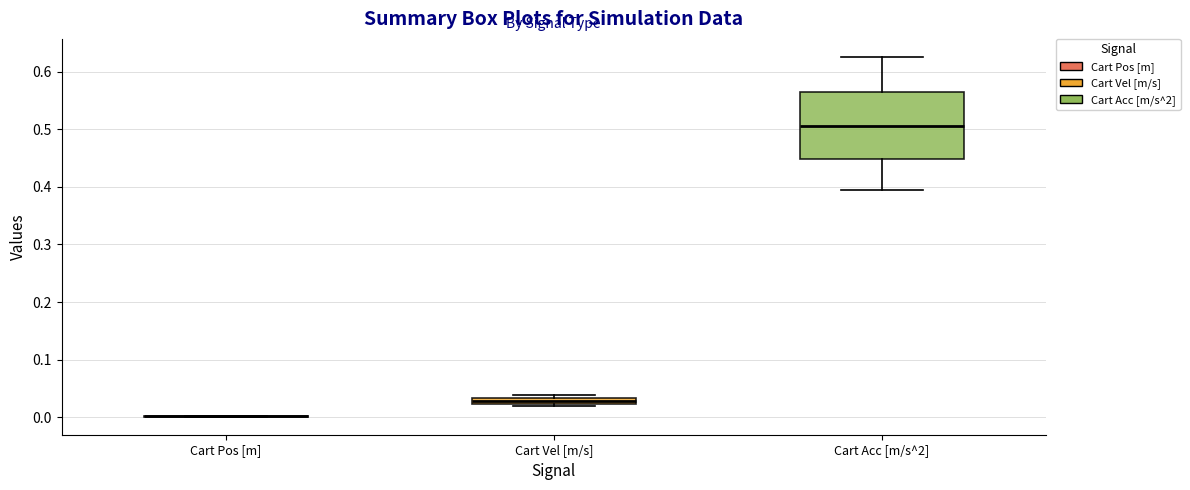

Where is the lower edge of the box for Cart Vel [m/s] on the y-axis? The values are not printed on the chart, so give them approximately, as read against the axis.

0.02